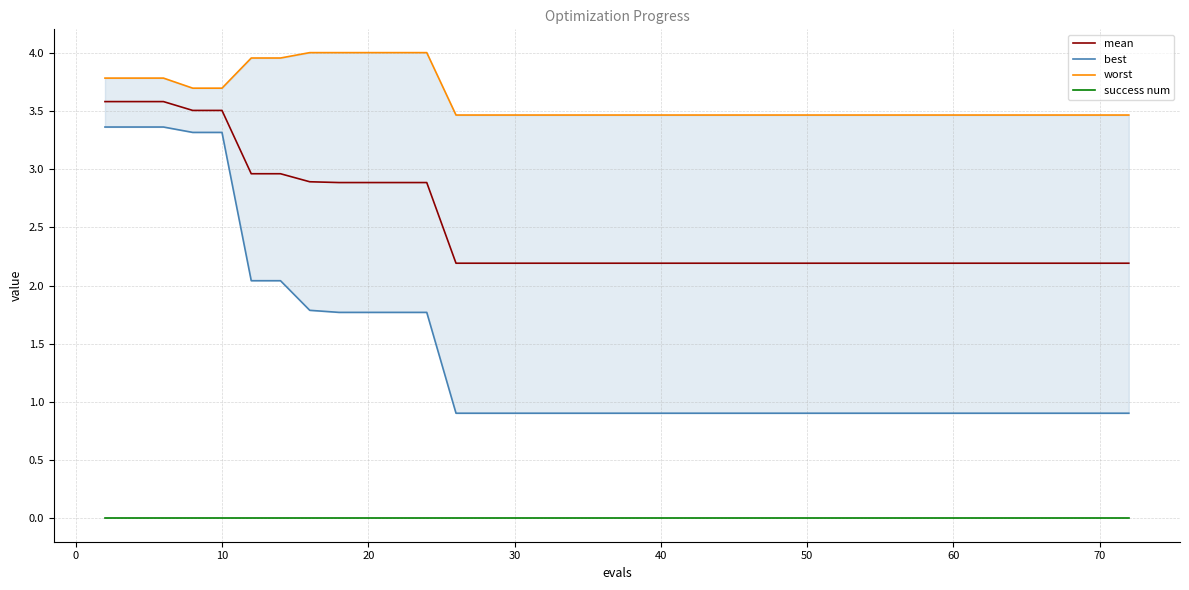

At how many categories does at least one series exceed 2?

40